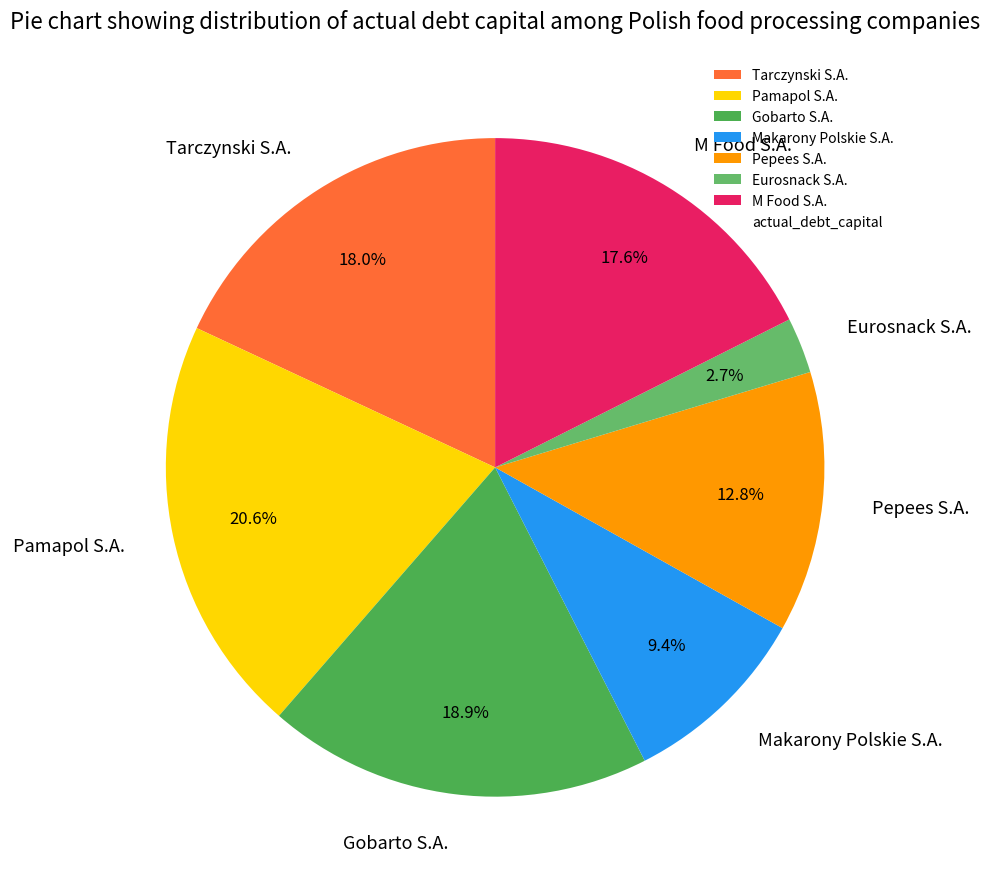

To the nearest percent, what is the combined percentage of Makarony Polskie S.A. and Tarczynski S.A.?

27%